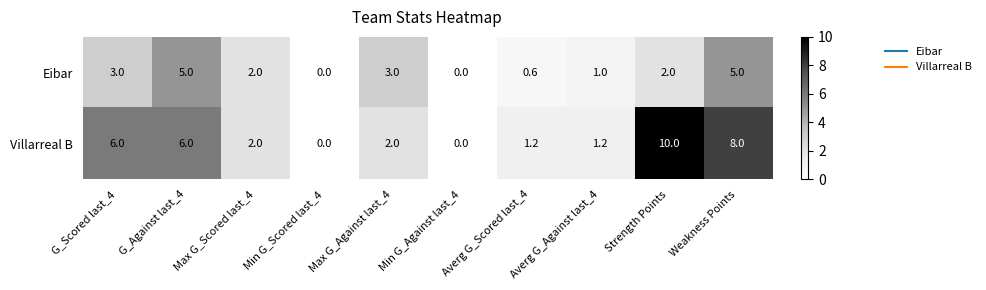

What is the maximum value shown in the chart?

10.0